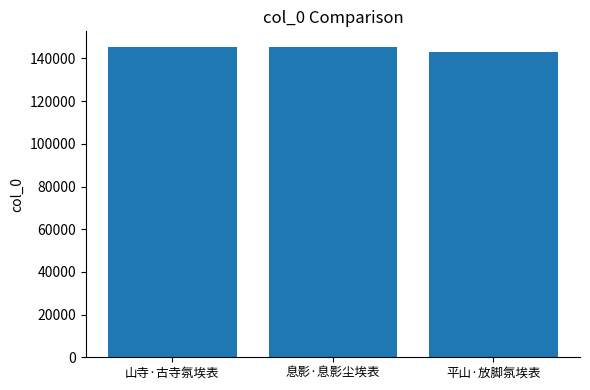

What is the sum of the values at 山寺·古寺氛埃表 and 平山·放脚氛埃表?

288183